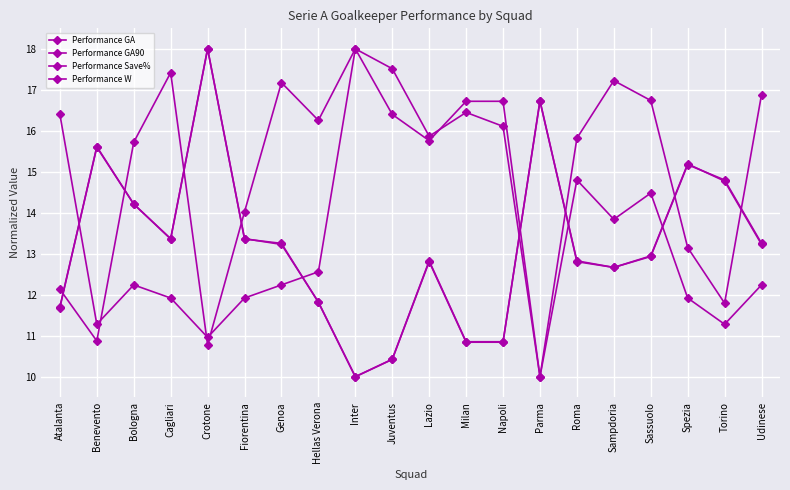

Which series has the largest range (max minus min)?

Performance GA